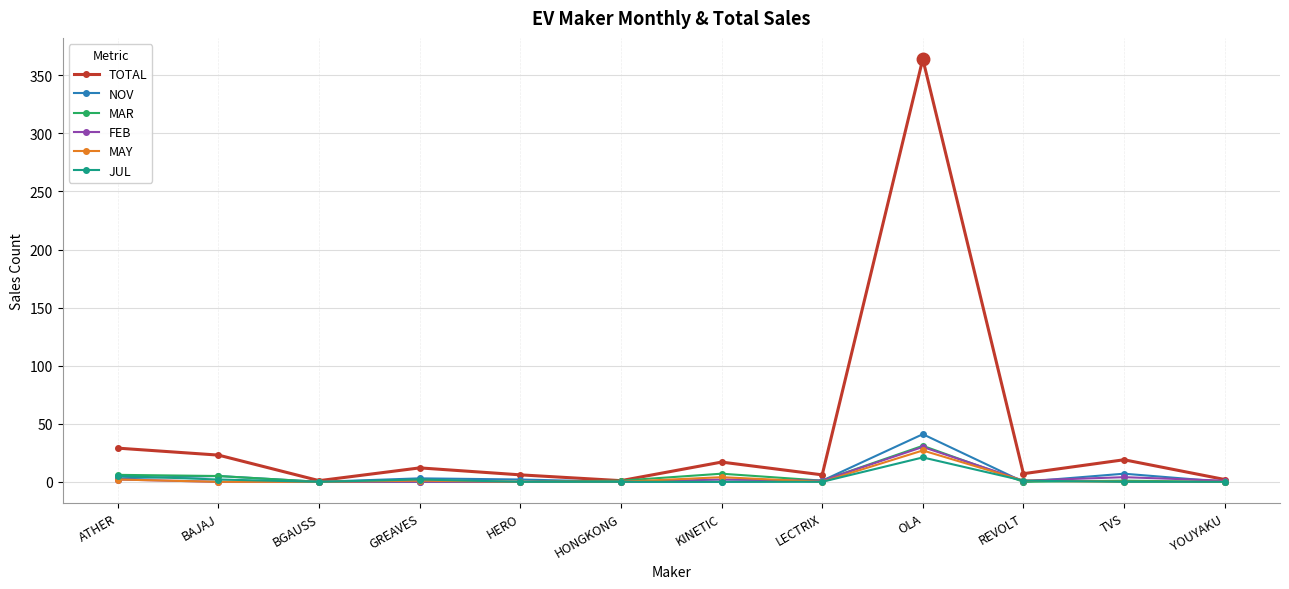

How many lines are shown in the chart?

6